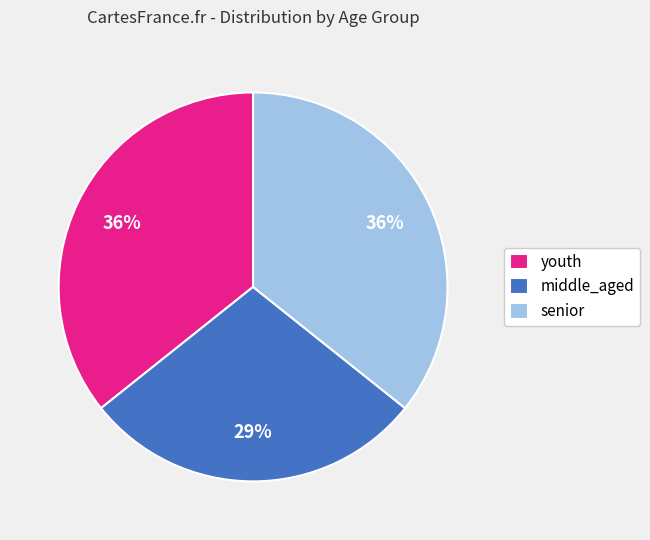

What percentage is the senior slice, to the nearest percent?

36%